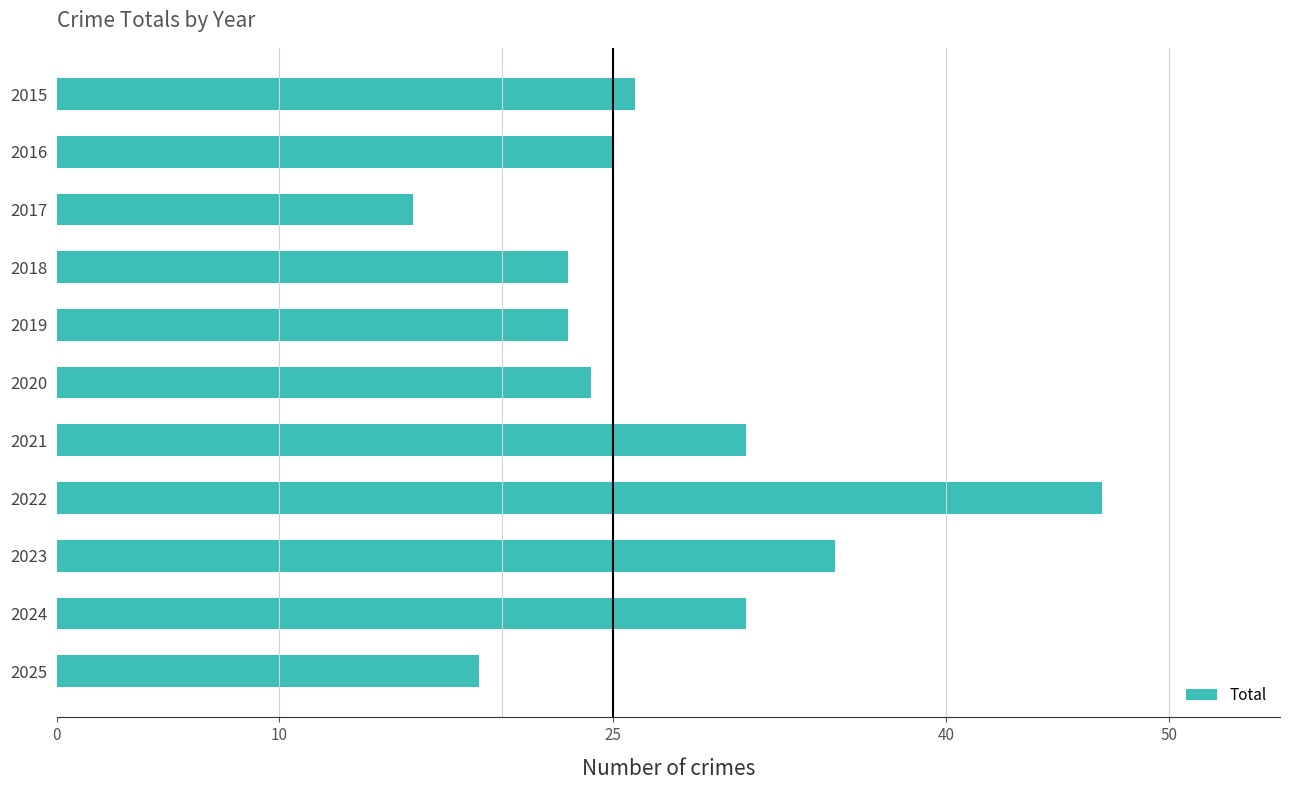

How many values are below 25?

5